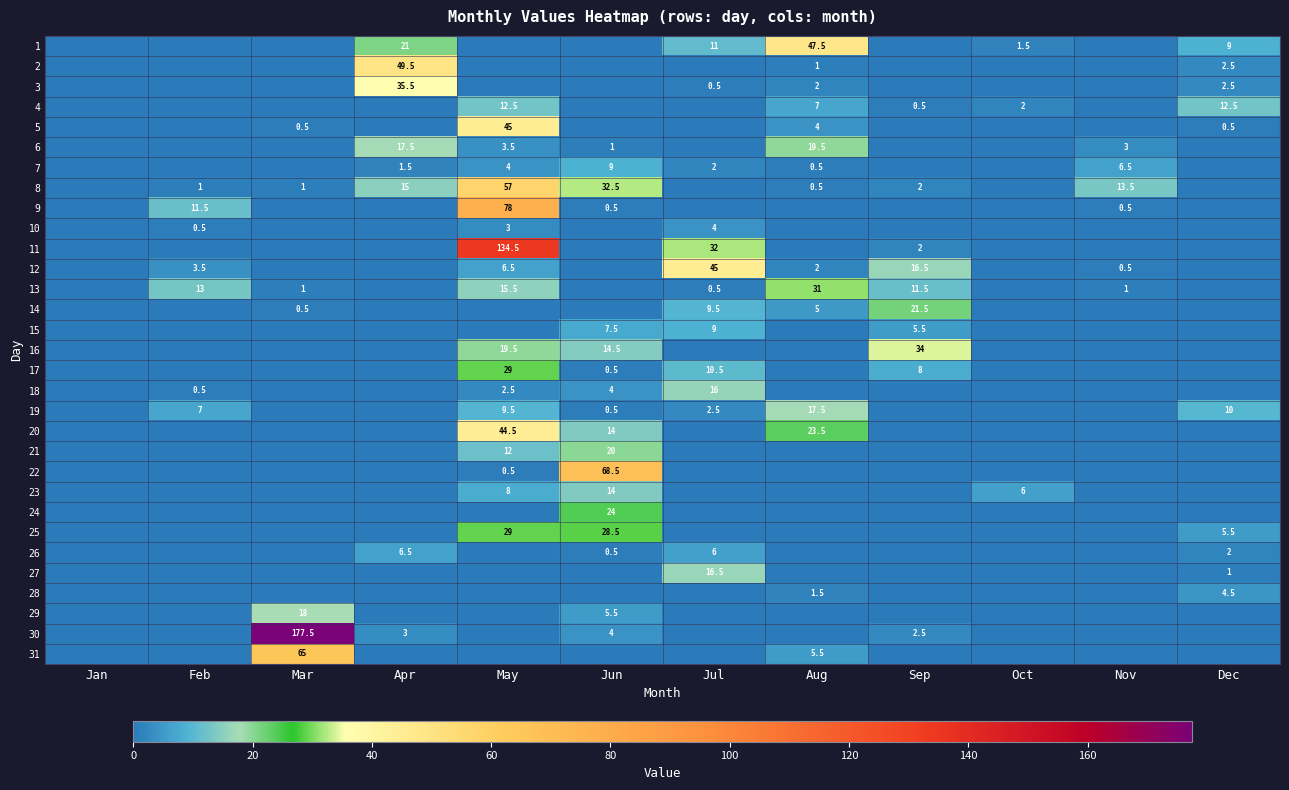

What is the sum of the 19 values at Feb and Dec?

17.0